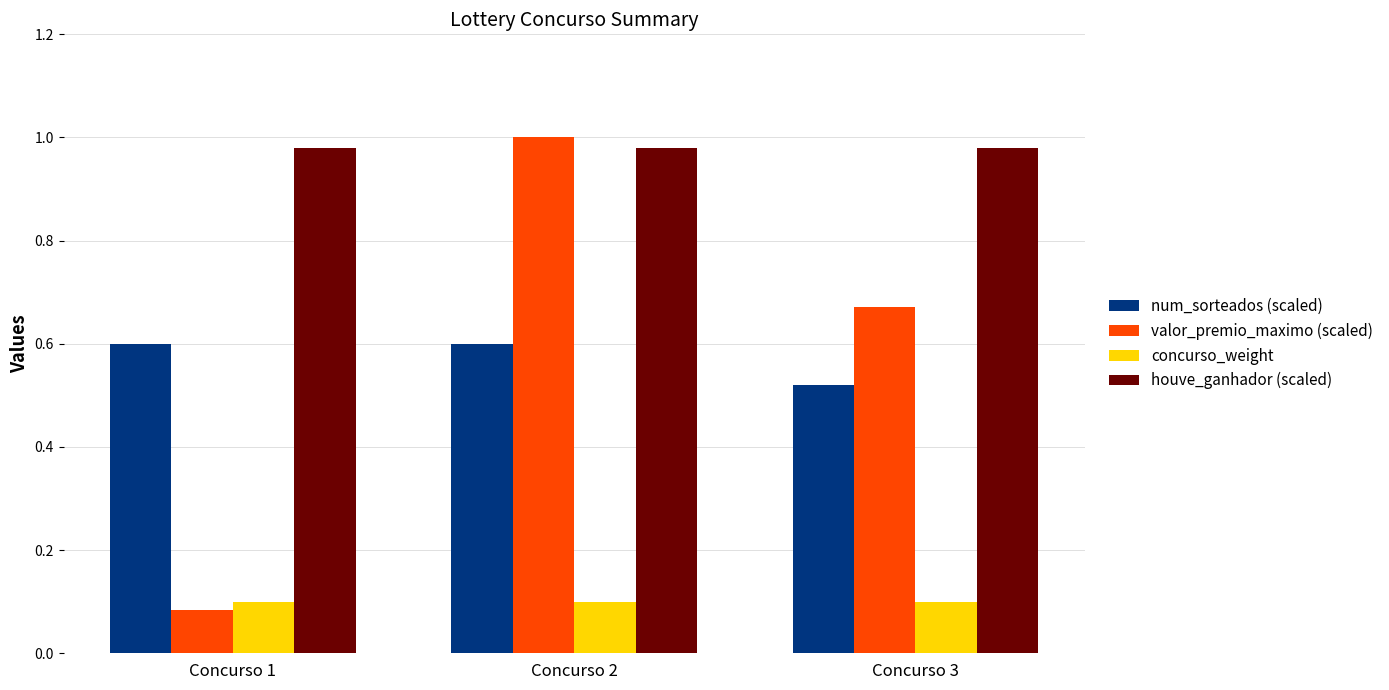

What is the approximate value of num_sorteados (scaled) at Concurso 2?

0.6